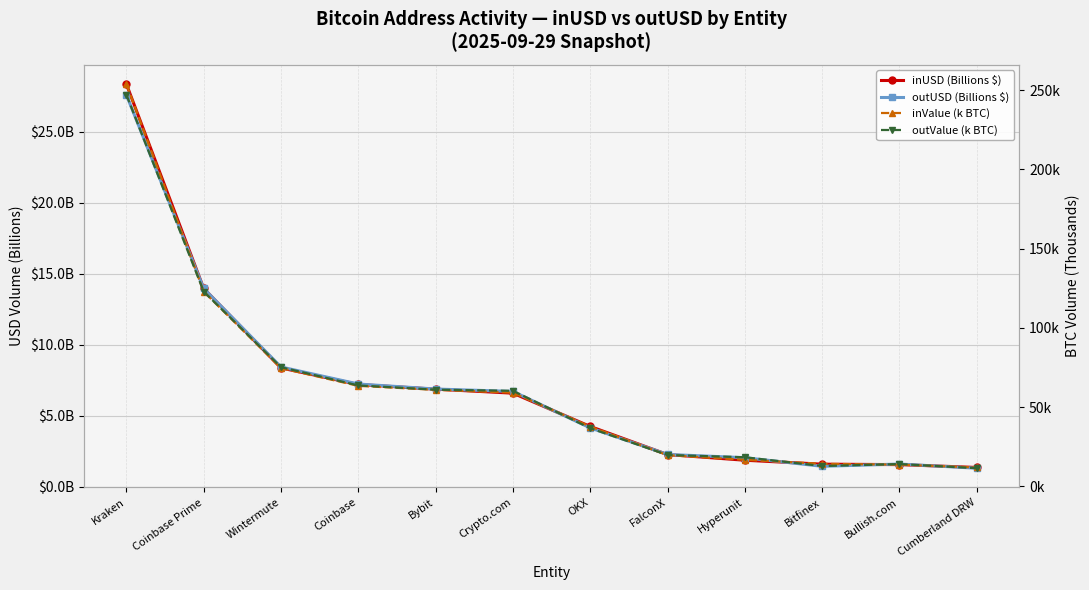

Which label corresponds to the smallest value in the chart?

Cumberland DRW